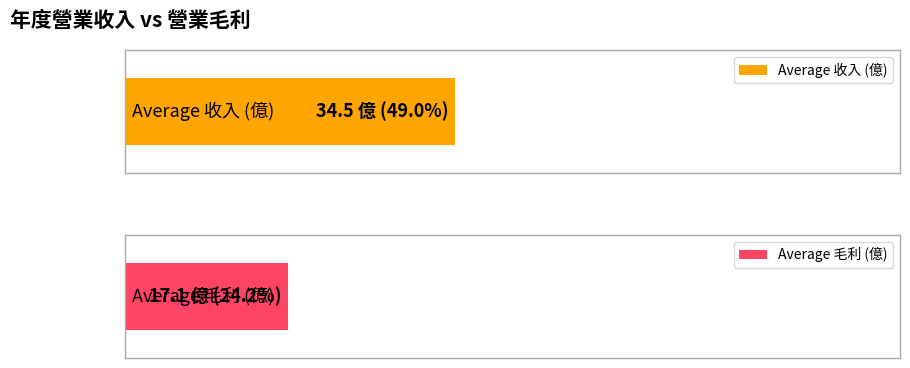

Which series has the largest range (max minus min)?

营业收入(亿)